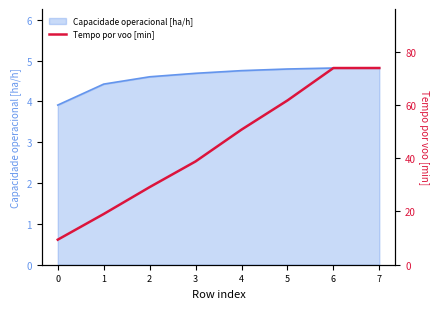

What is the minimum value for Capacidade operacional [ha/h]?

3.9